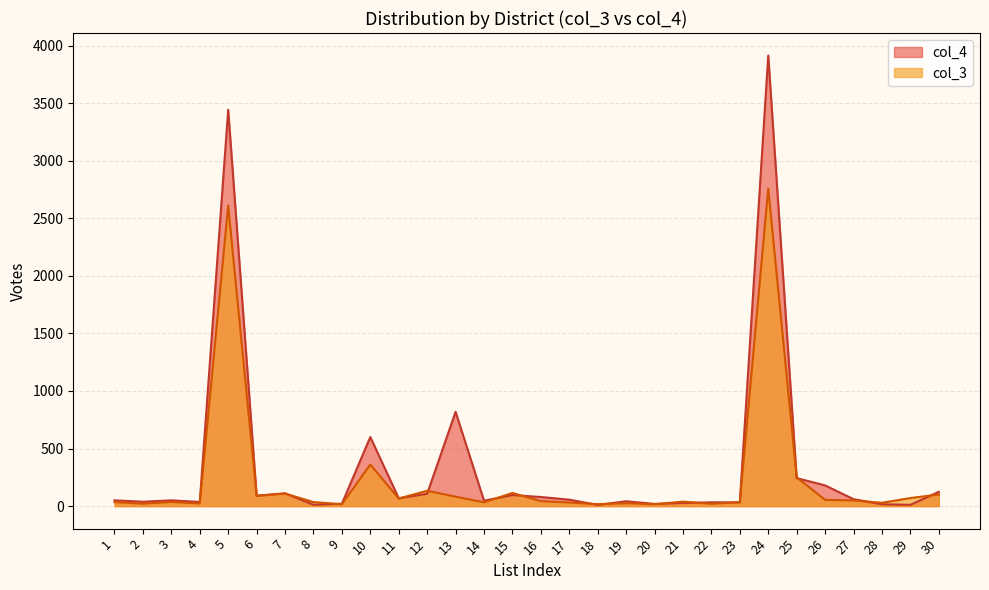

Where does the col_3 series first go above 43?

5